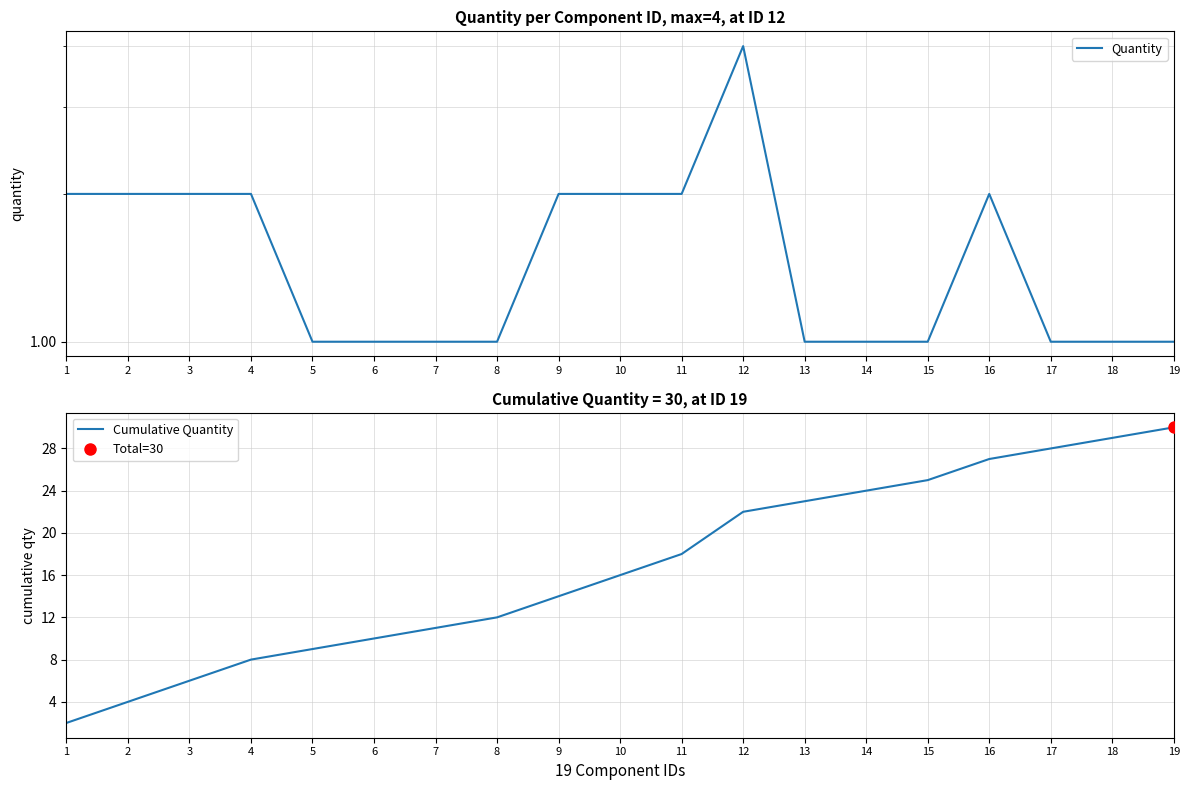

True or false: Quantity and Cumulative Quantity cross at least once.

False